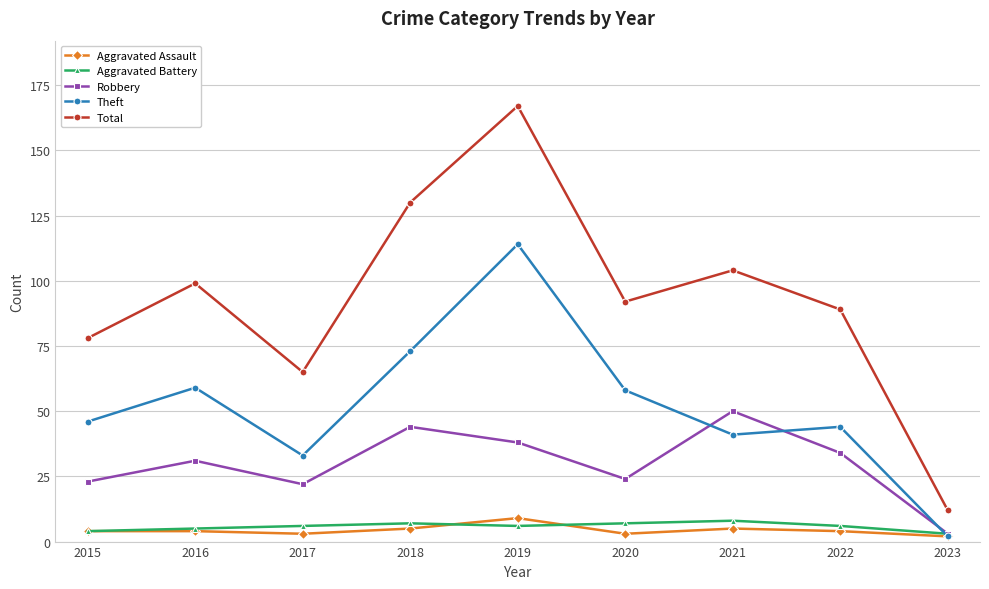

Which series has the largest range (max minus min)?

Total